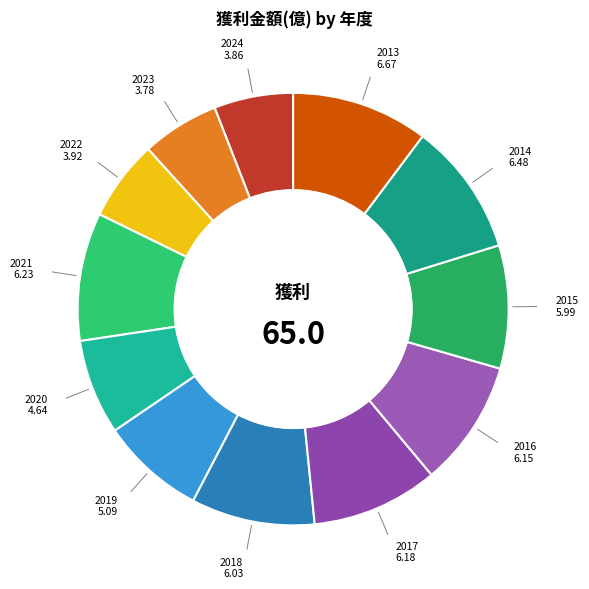

Rank the categories by value from highest to lowest.

2013, 2014, 2021, 2017, 2016, 2018, 2015, 2019, 2020, 2022, 2024, 2023